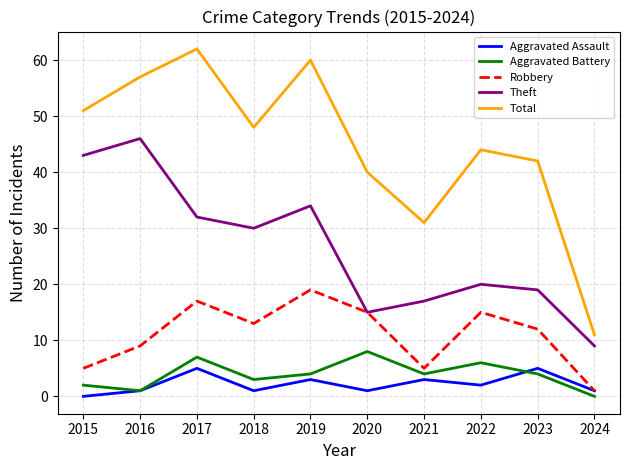

Reading right to left, transcribe all the data shown in this chart.

Aggravated Assault: 2024=1	2023=5	2022=2	2021=3	2020=1	2019=3	2018=1	2017=5	2016=1	2015=0
Aggravated Battery: 2024=0	2023=4	2022=6	2021=4	2020=8	2019=4	2018=3	2017=7	2016=1	2015=2
Robbery: 2024=1	2023=12	2022=15	2021=5	2020=15	2019=19	2018=13	2017=17	2016=9	2015=5
Theft: 2024=9	2023=19	2022=20	2021=17	2020=15	2019=34	2018=30	2017=32	2016=46	2015=43
Total: 2024=11	2023=42	2022=44	2021=31	2020=40	2019=60	2018=48	2017=62	2016=57	2015=51